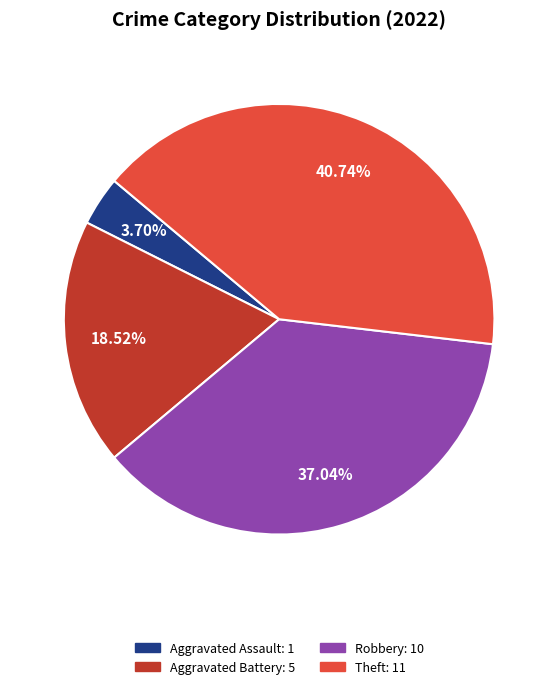

Is there a majority slice in this chart?

No